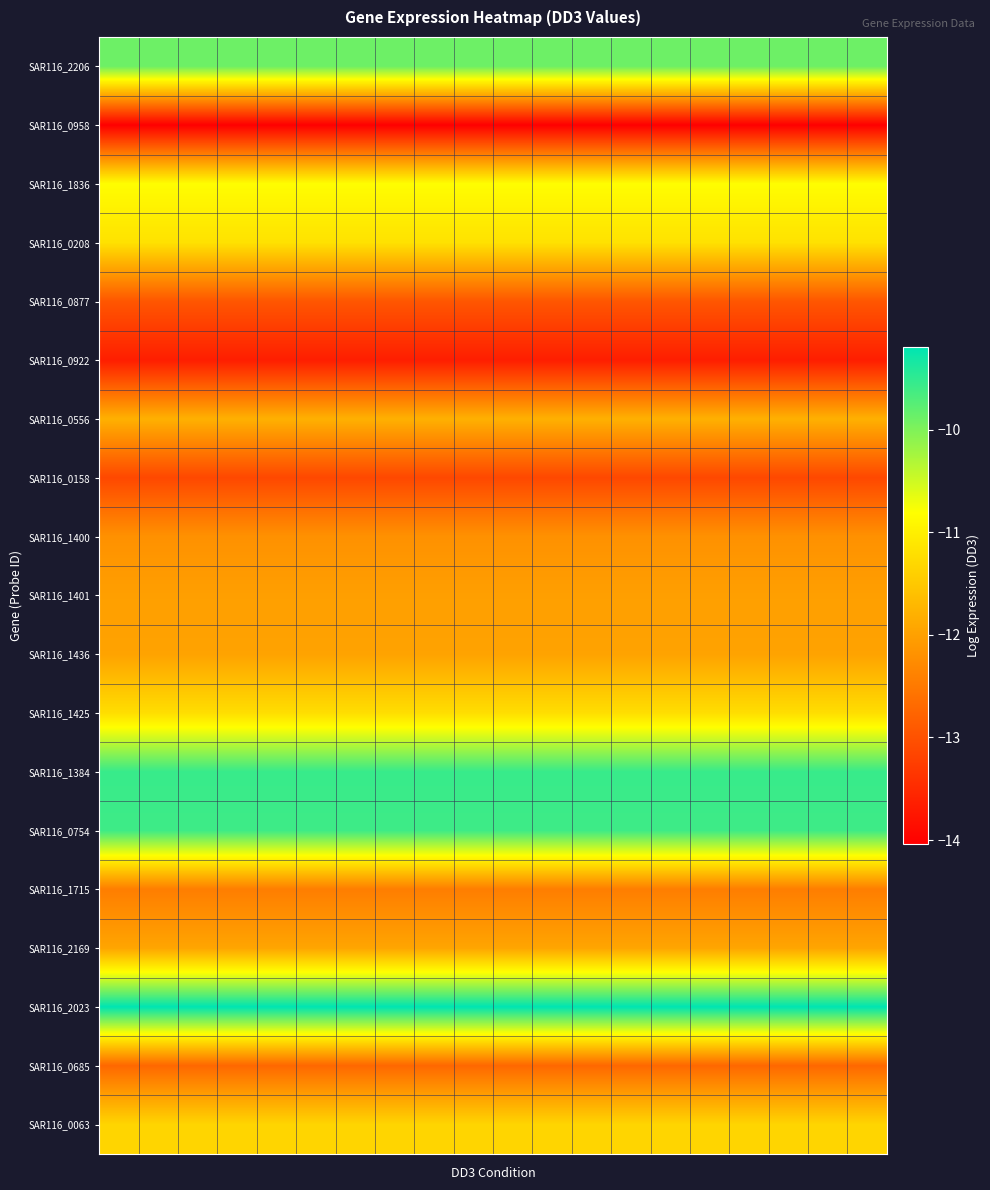

What is the greatest value displayed?

-9.2